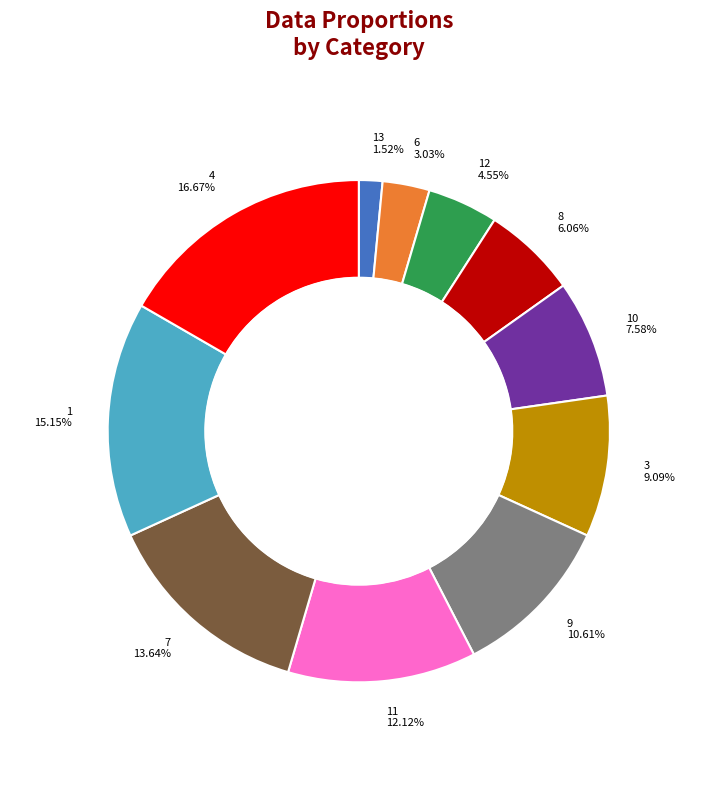

Which category has the biggest portion of the pie?

4